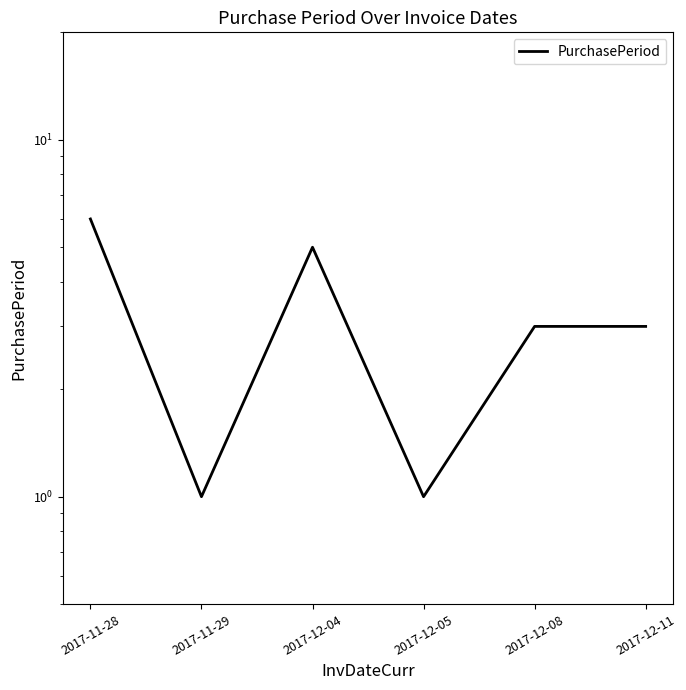

How many lines are shown in the chart?

1